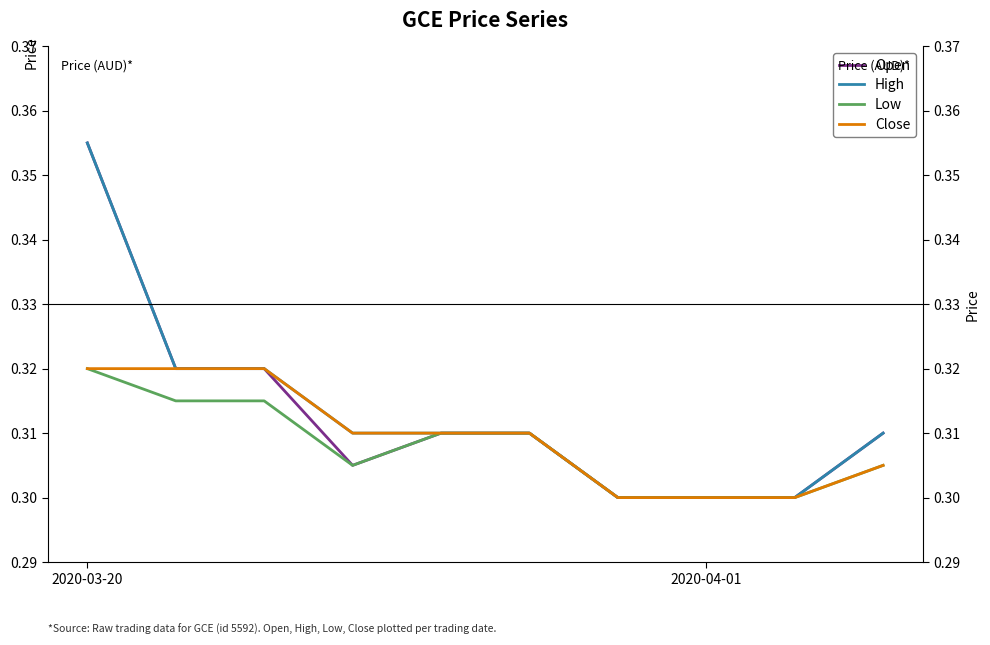

At how many categories does at least one series exceed 0?

10